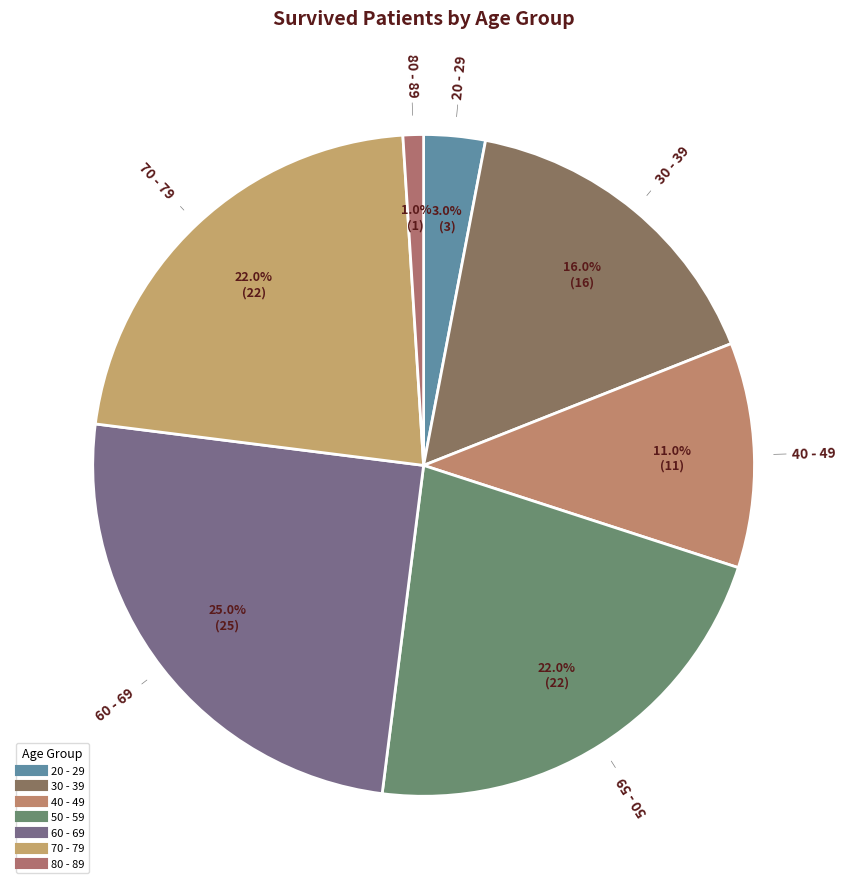

Count the number of slices in the pie.

7